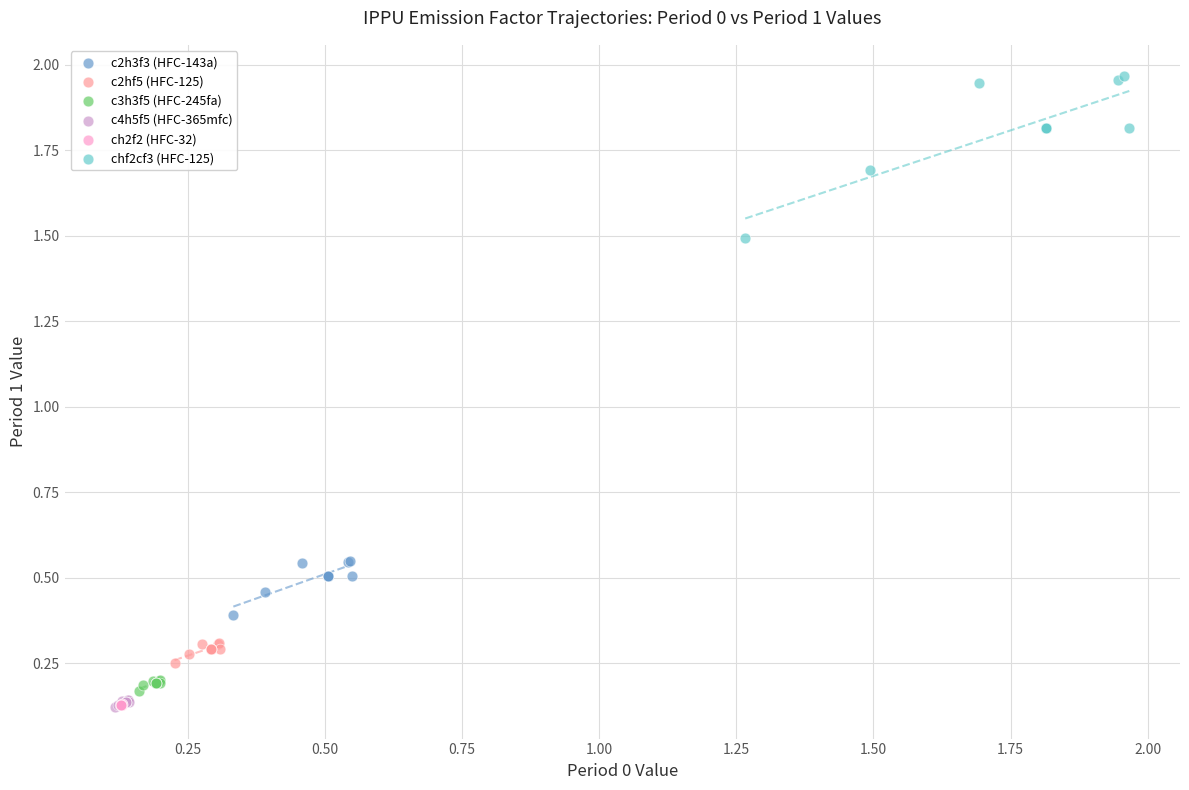

What are all the series names shown in the legend?

c2h3f3 (HFC-143a), c2hf5 (HFC-125), c3h3f5 (HFC-245fa), c4h5f5 (HFC-365mfc), ch2f2 (HFC-32), chf2cf3 (HFC-125)